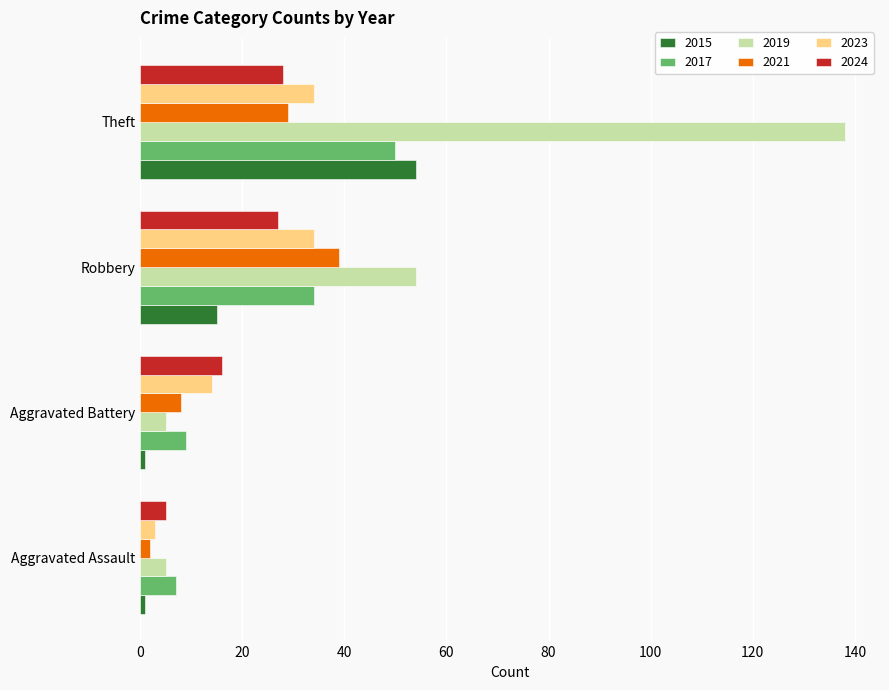

What is the spread (max minus min) of values at Aggravated Battery?

15